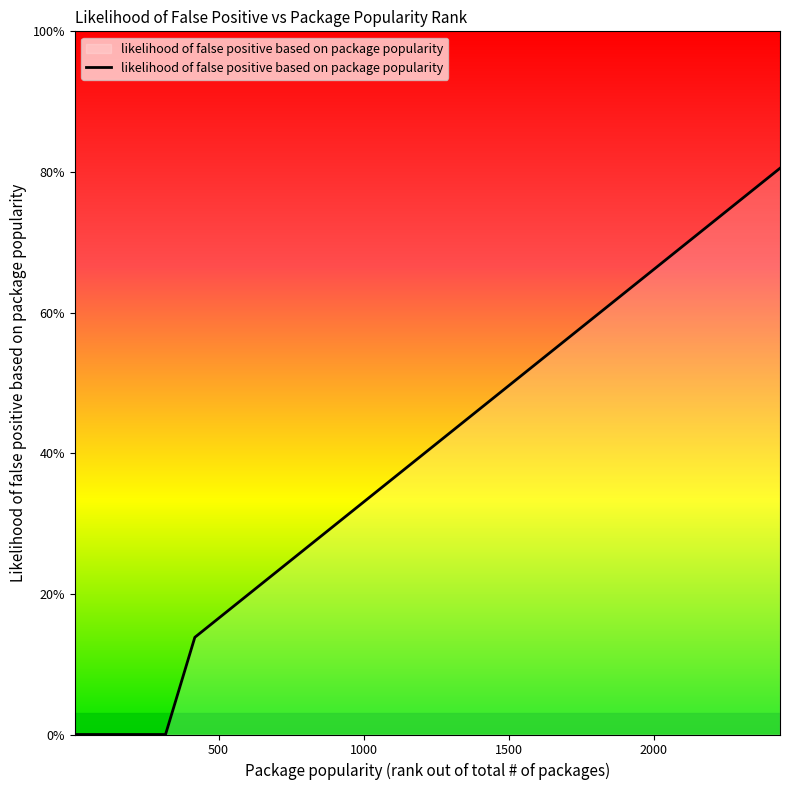

Does the chart have visible grid lines?

No